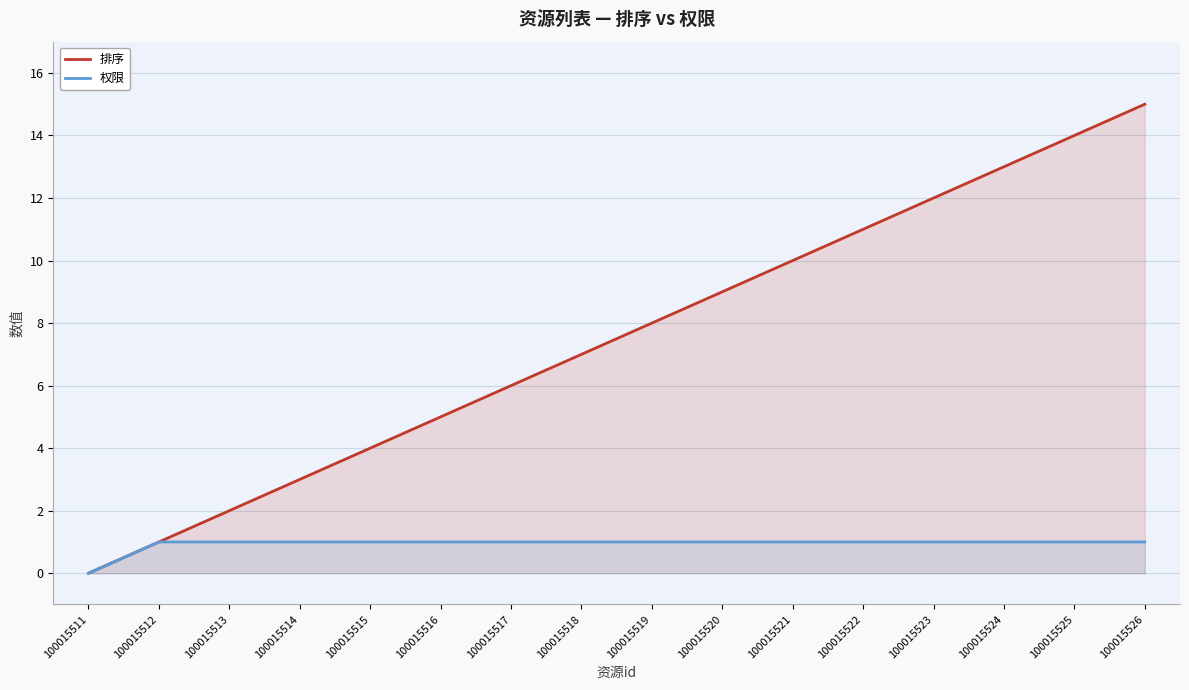

Does the chart have visible grid lines?

Yes